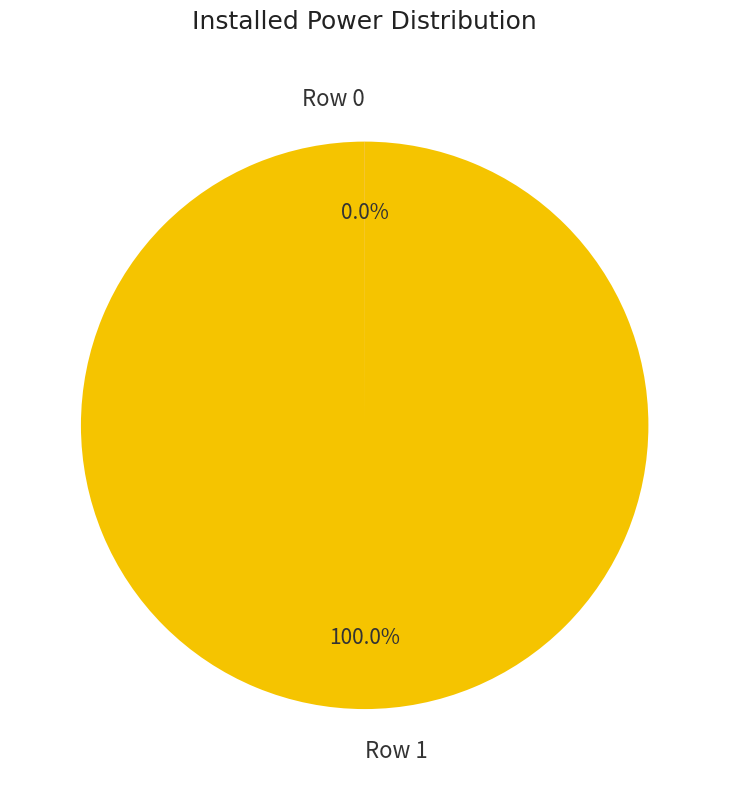

What percentage is the Row 1 slice, to the nearest percent?

100%